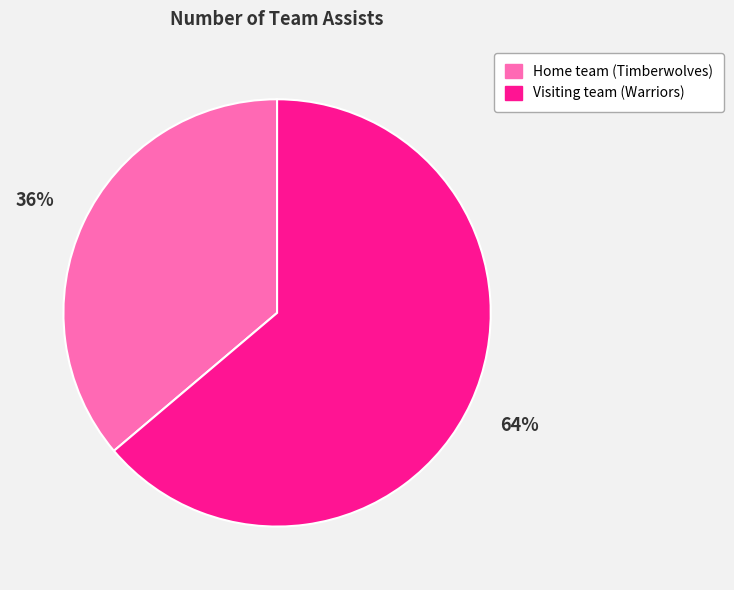

Which slice is the smallest?

Home team (Timberwolves)